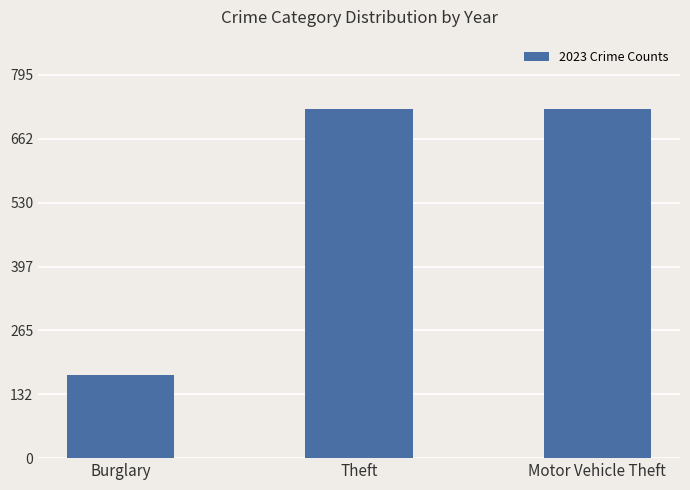

Reading left to right, transcribe all the data shown in this chart.

Burglary=173	Theft=723	Motor Vehicle Theft=723